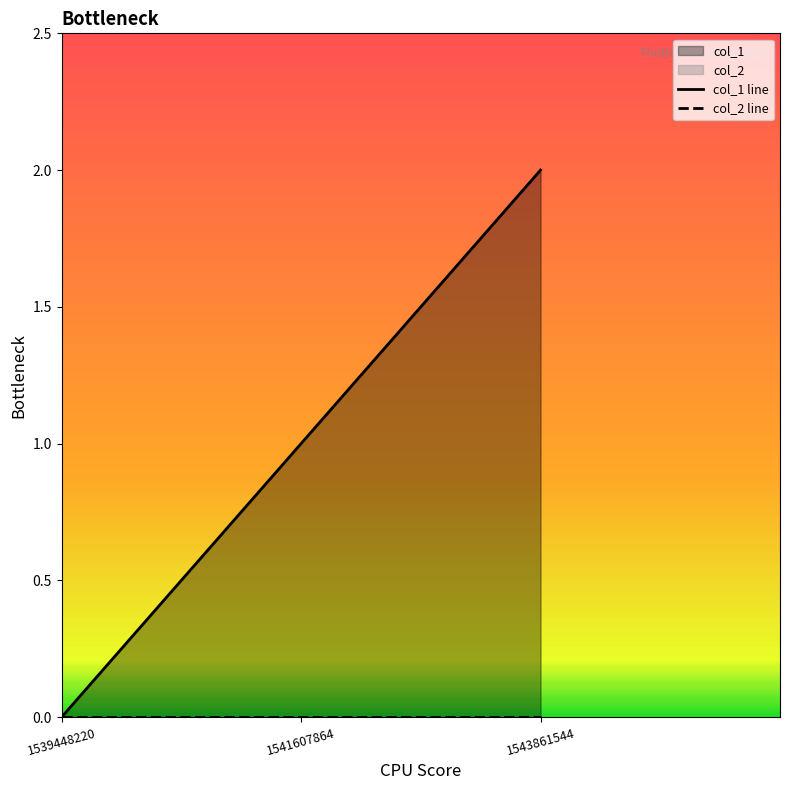

What is the value of the col_1 line point at the 3rd from the left?

2